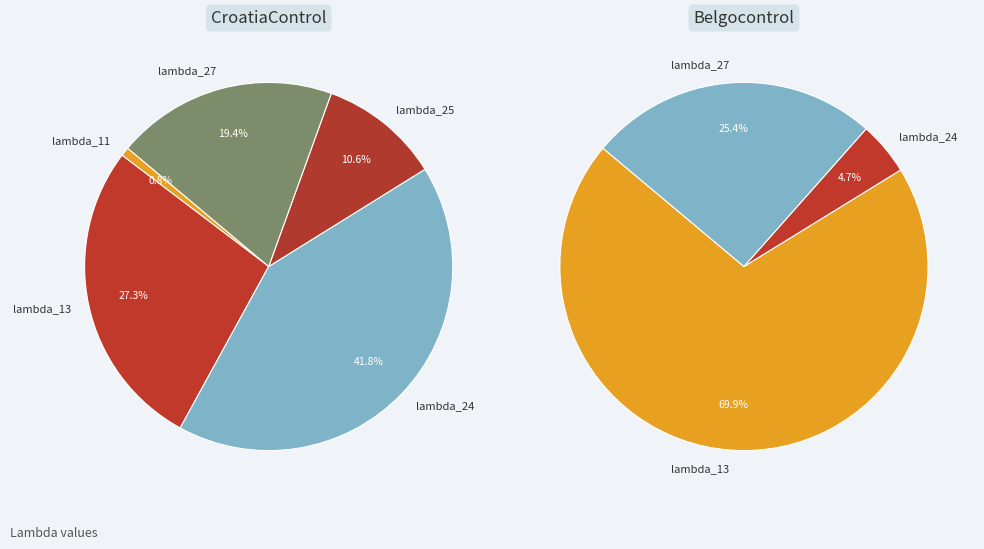

What portion of the pie excludes lambda_24?

58.2%